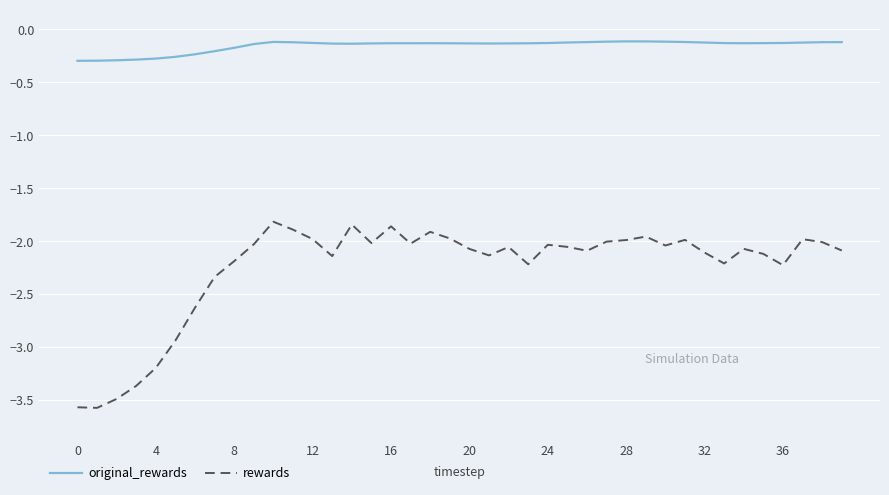

List the series in order of their overall mean, highest first.

original_rewards, rewards